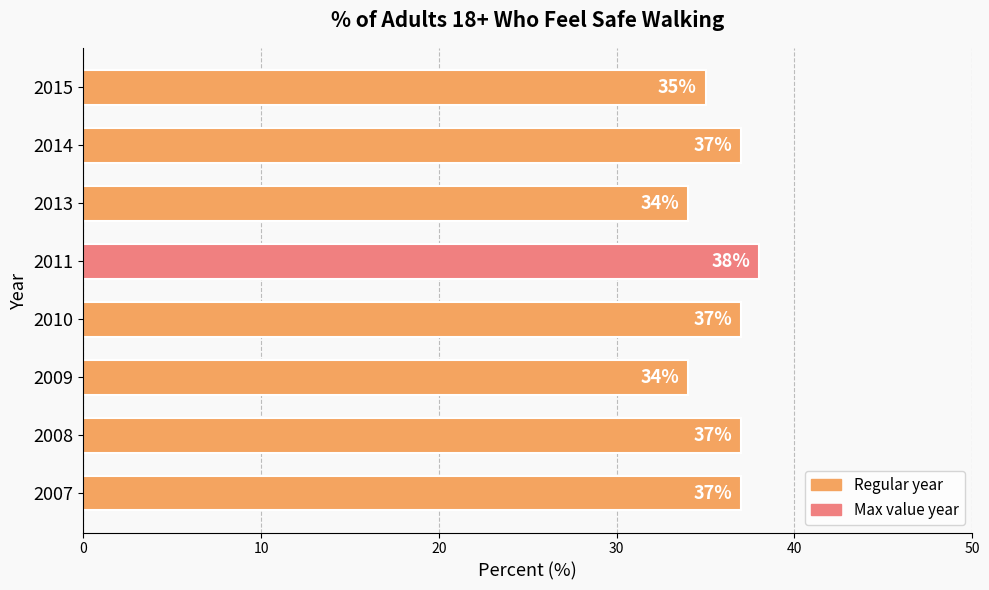

How many series are shown in this chart?

1